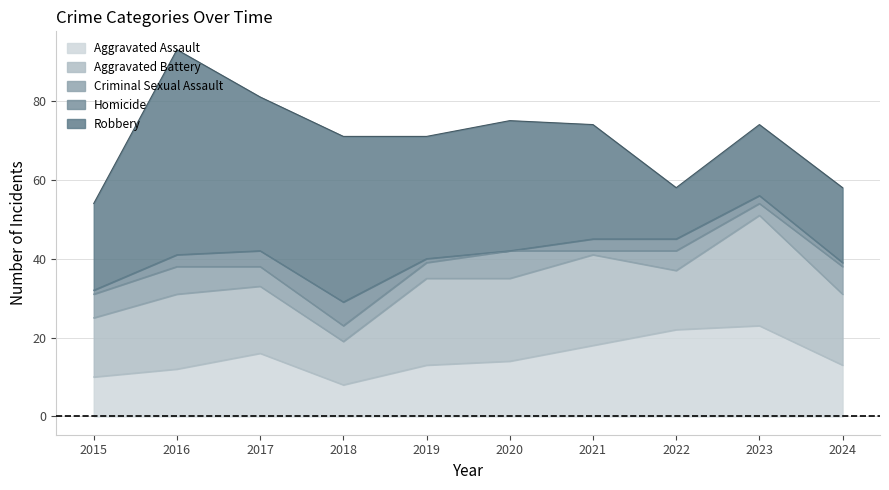

Between 2021 and 2018, which is larger?

2021